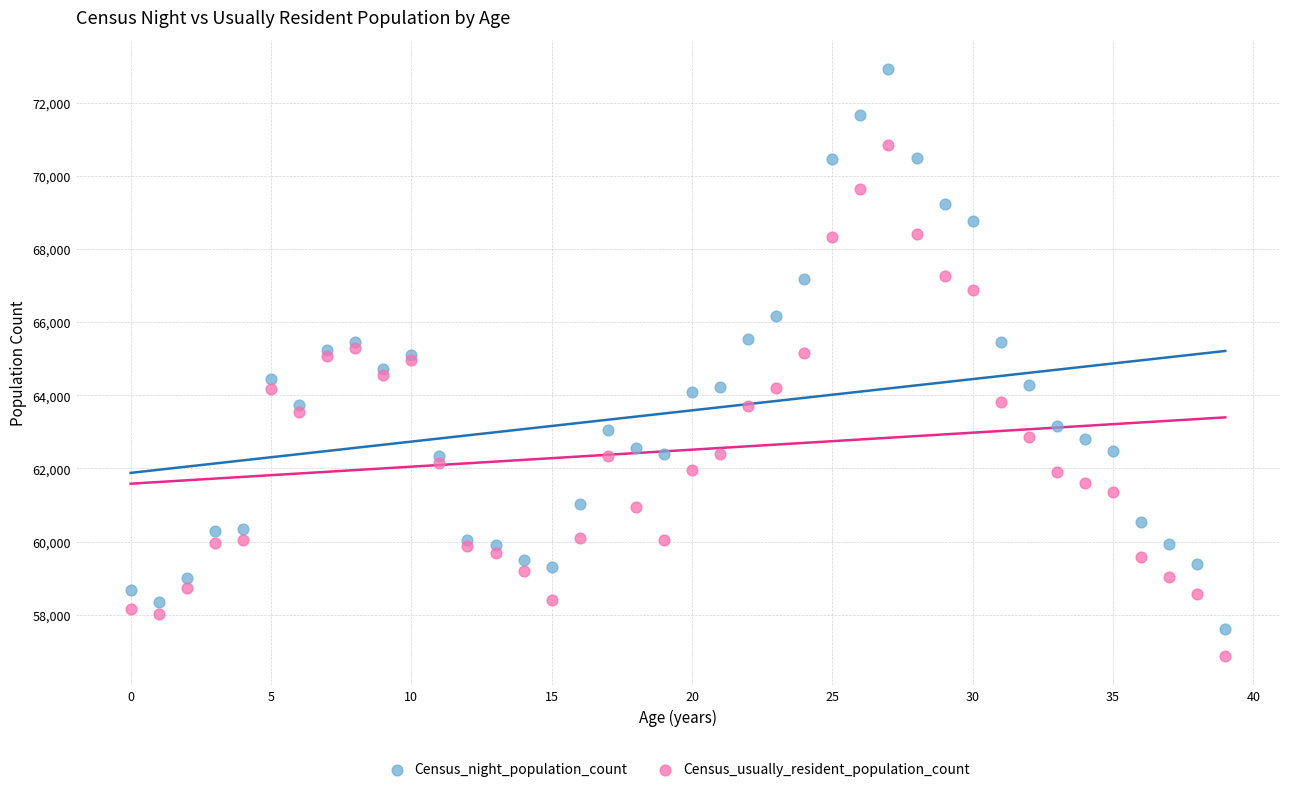

Which series contains the highest Y value?

Census_night_population_count